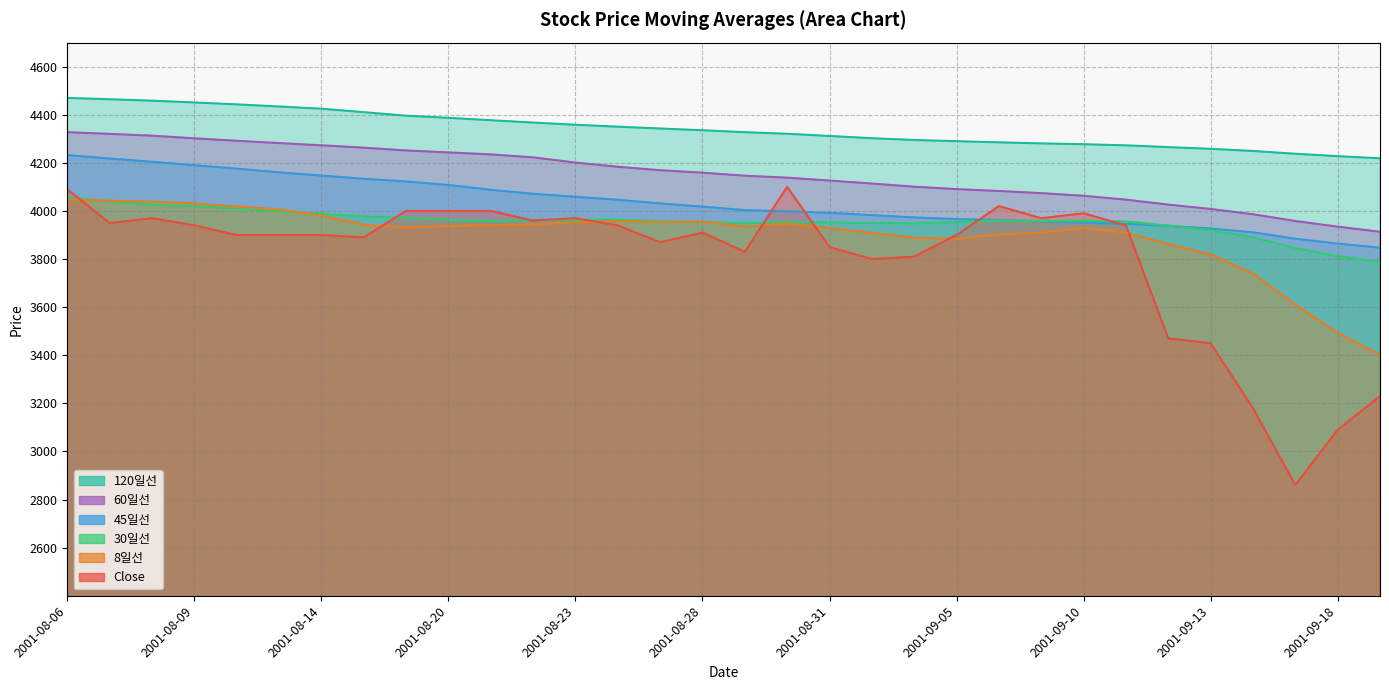

In 8일선, how many points are lower than both neighbors (excluding endpoints)?

4